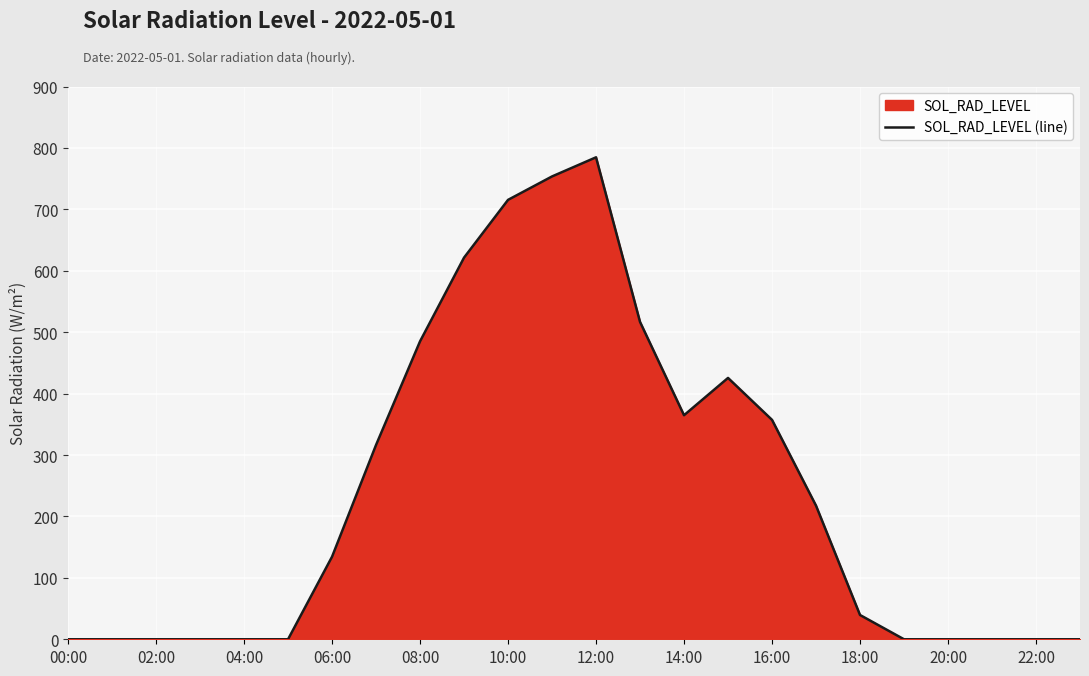

True or false: there are more than 2 points higher than both neighbors.

False